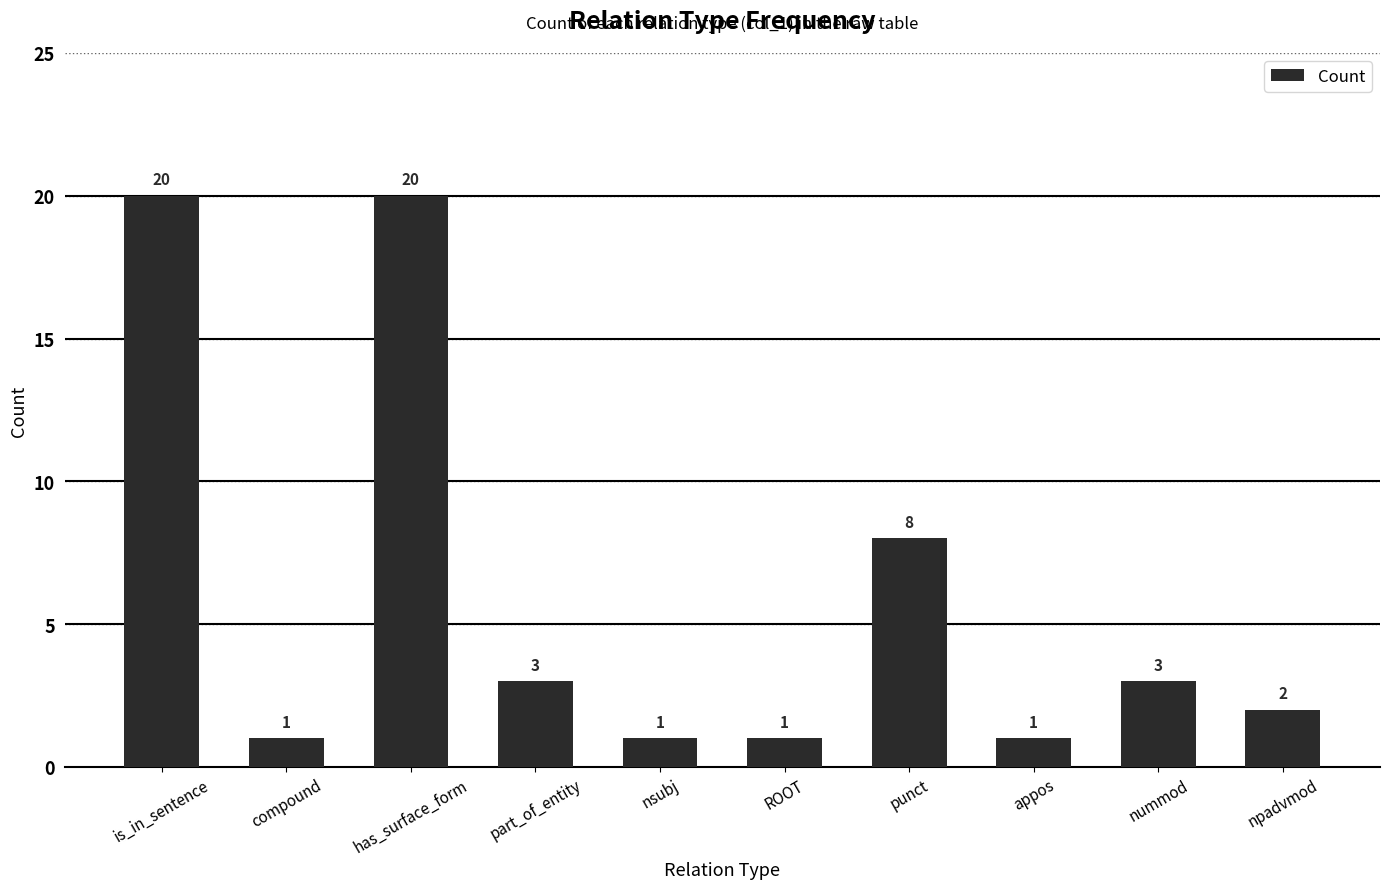

True or false: the data shows 2 at npadvmod.

True